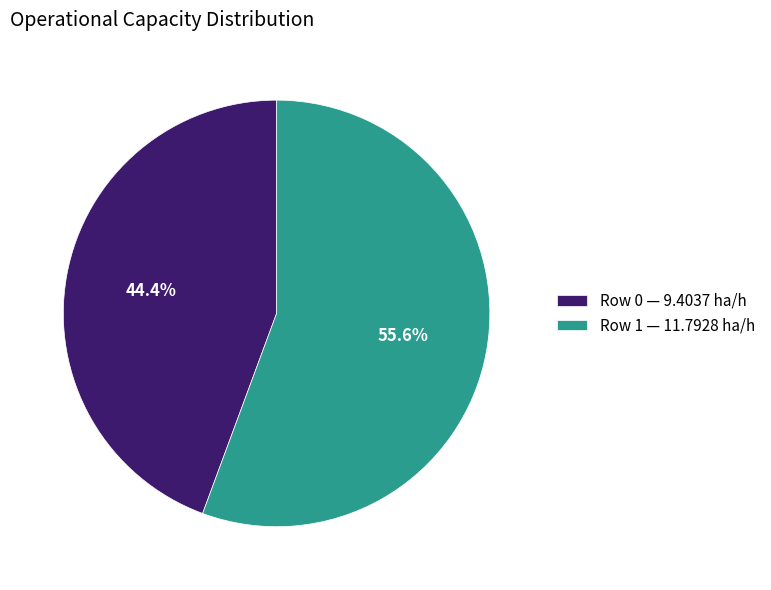

To the nearest percent, what percentage of the pie is Row 0?

44%